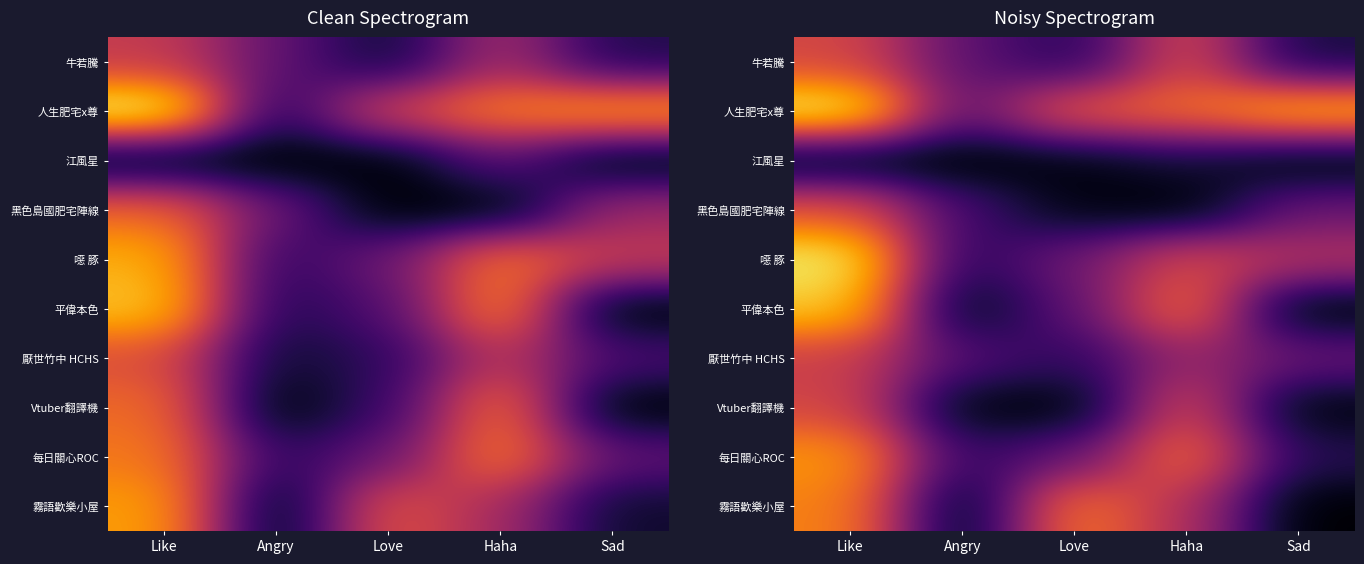

At which label does 平偉本色 first exceed 2?

Like